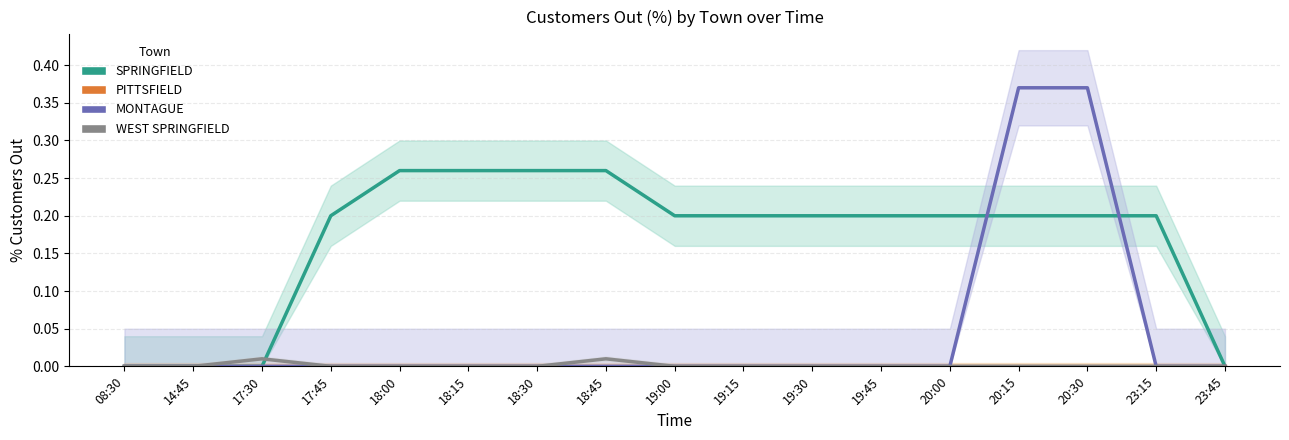

At which category is the sum across all series the highest?

20:15